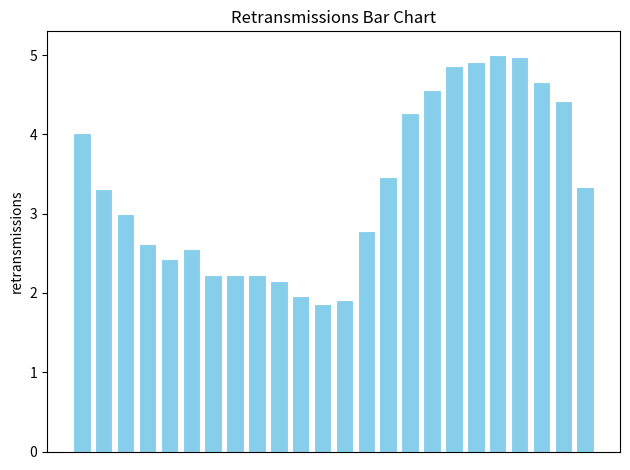

What is the value of the 24th bar from the left?

3.3